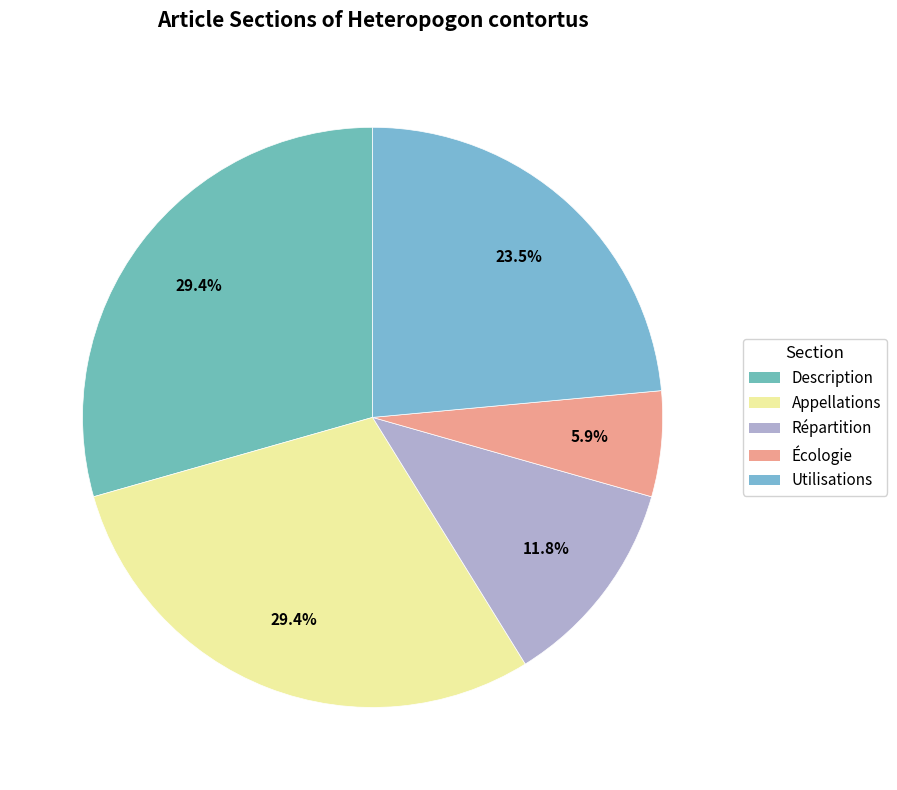

To the nearest percent, what is the difference between the Écologie and Utilisations slice percentages?

18%